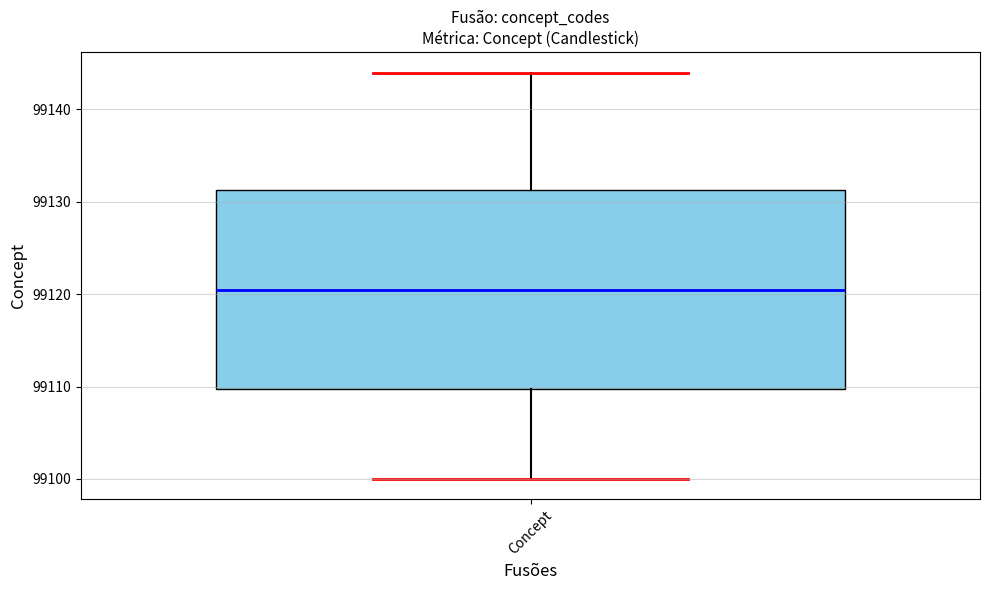

Read this box plot against the y-axis: the position of the median line, the range covered by the box, and the ends of both whiskers. The values are not printed on the chart, so give them approximately, as read against the axis.

median 99121, box 99110 to 99131, whiskers 99100 to 99144